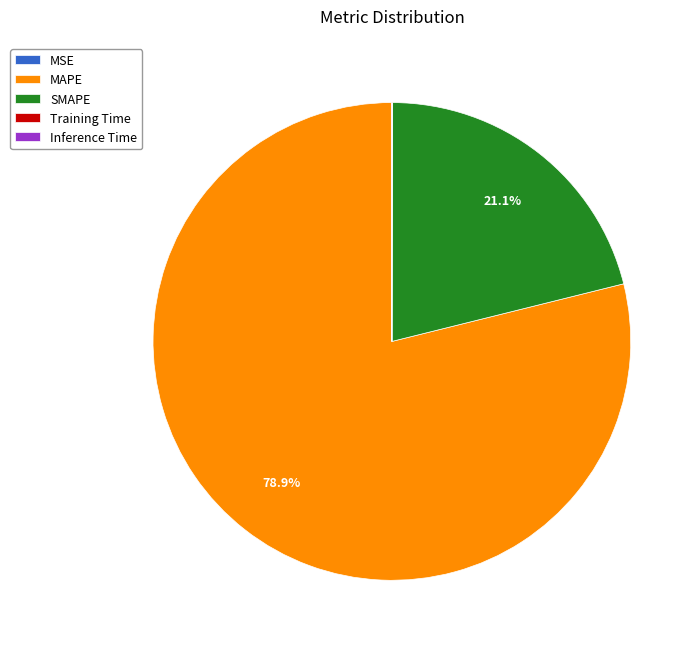

What is the largest slice in the pie chart?

MAPE